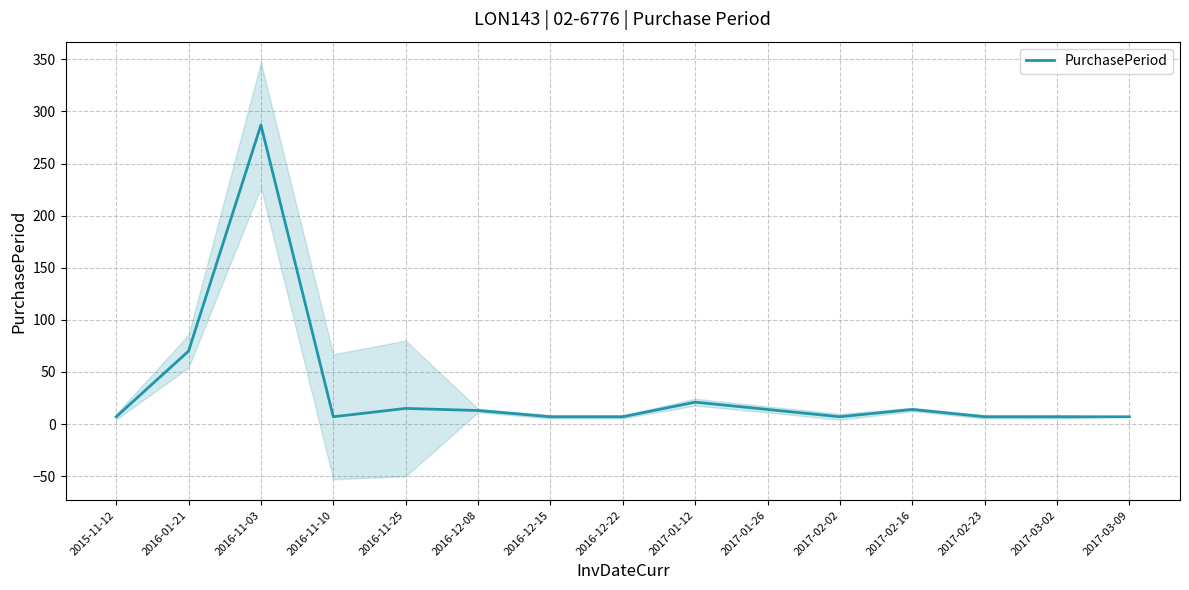

How many points are higher than both their immediate neighbors (excluding endpoints)?

4